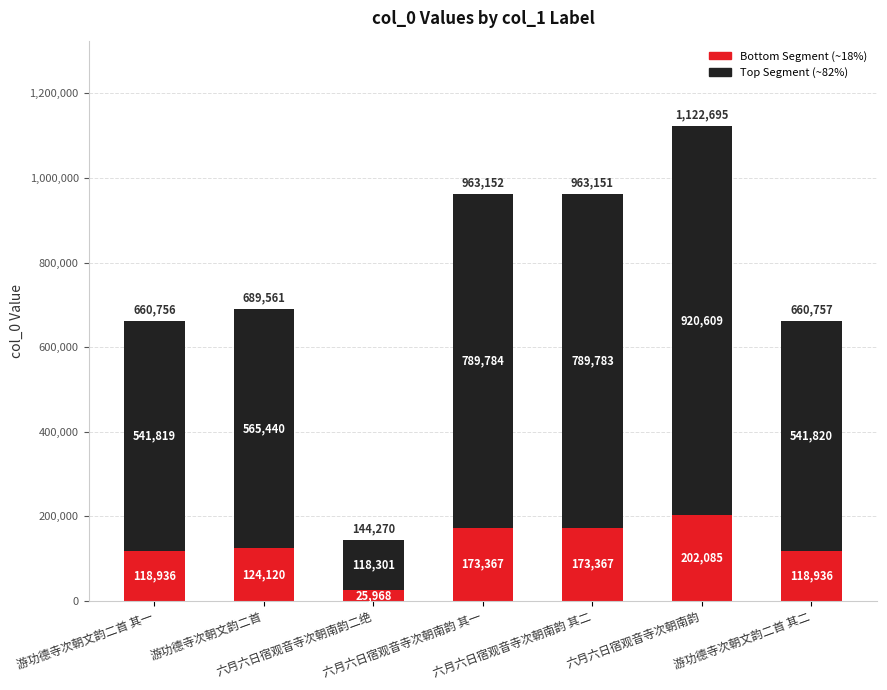

Are the bars horizontal?

No